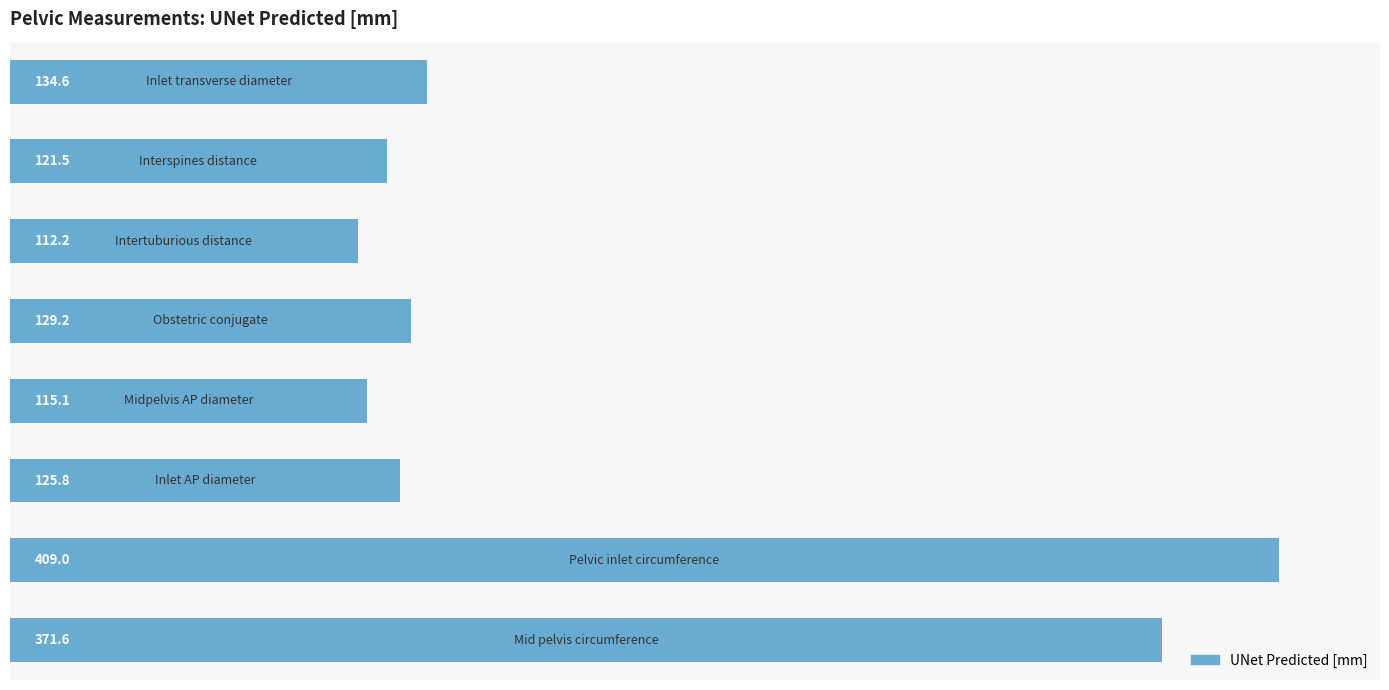

What is the minimum value shown in the chart?

112.2